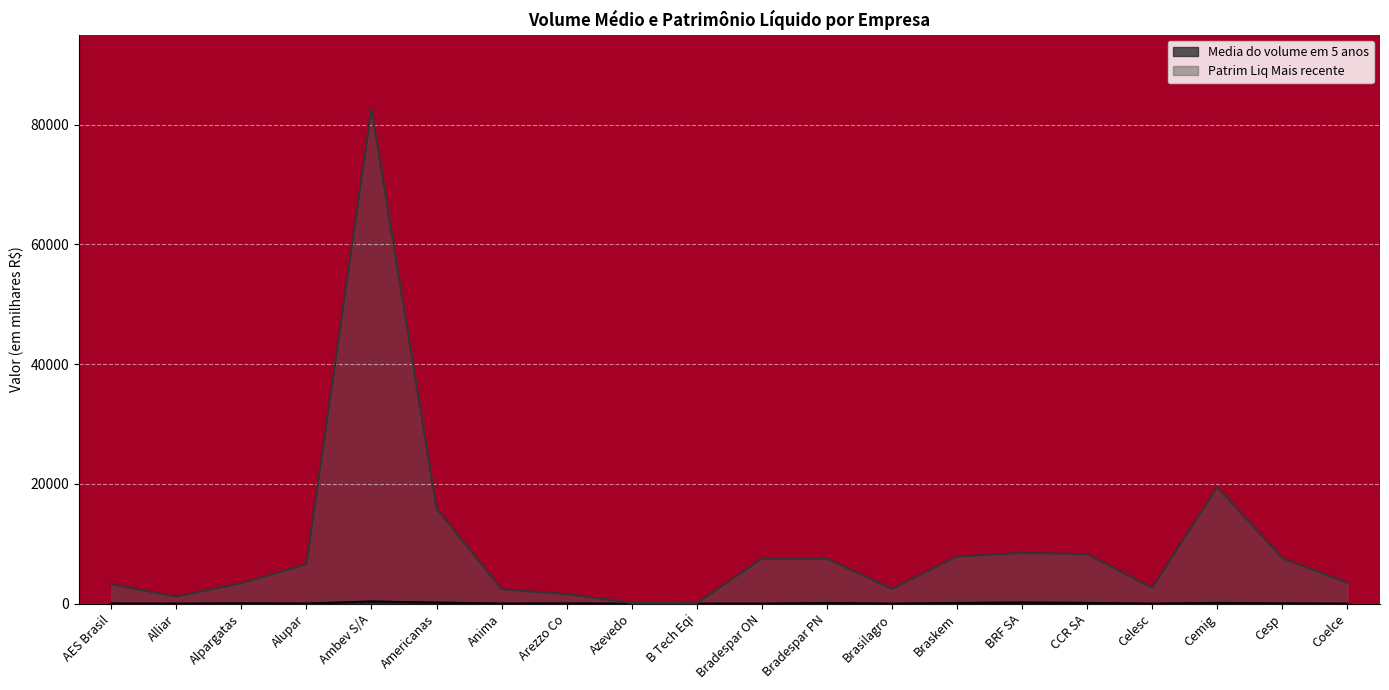

Between AES Brasil and Bradespar PN, which series saw the biggest shift?

Patrim Liq Mais recente